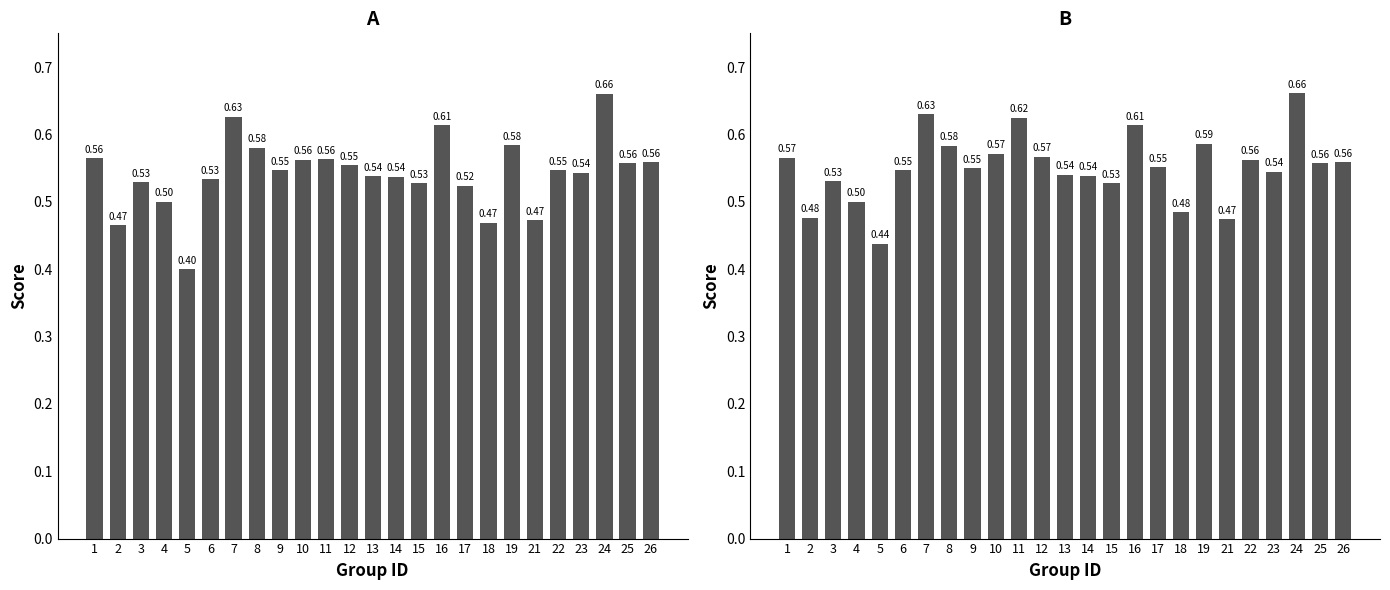

Where is accuracy nearest to the value 0?

5